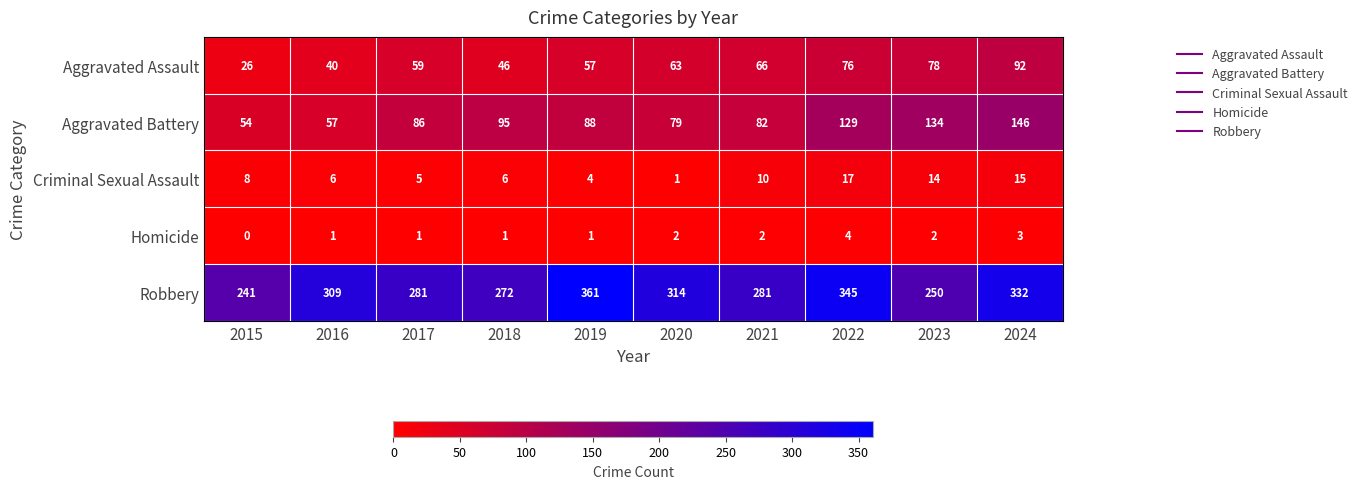

List the labels in order of Aggravated Assault value, smallest first.

2015, 2016, 2018, 2019, 2017, 2020, 2021, 2022, 2023, 2024